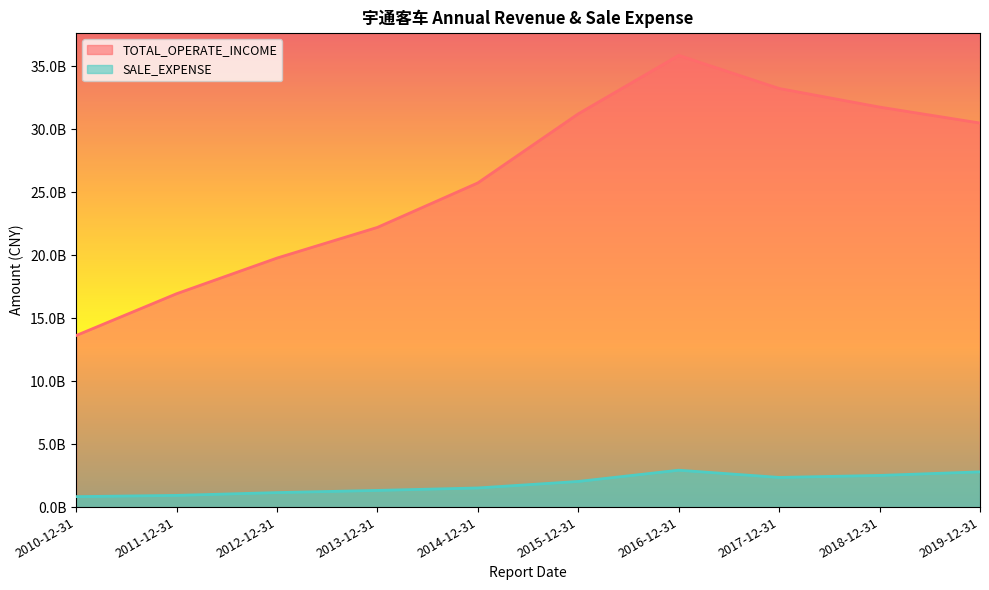

What is the value of the SALE_EXPENSE point at the 2nd from the left?

927571001.6